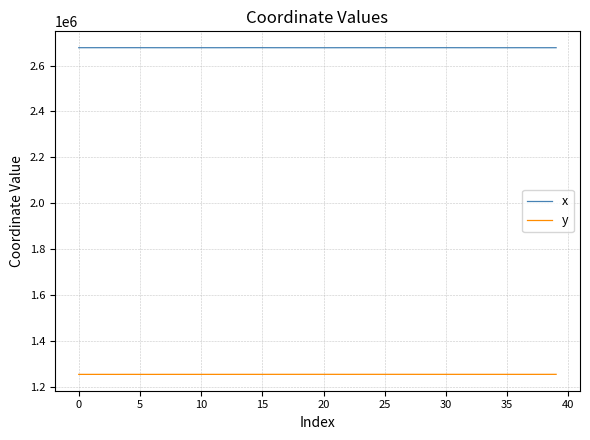

Which series has the largest total across all categories?

x